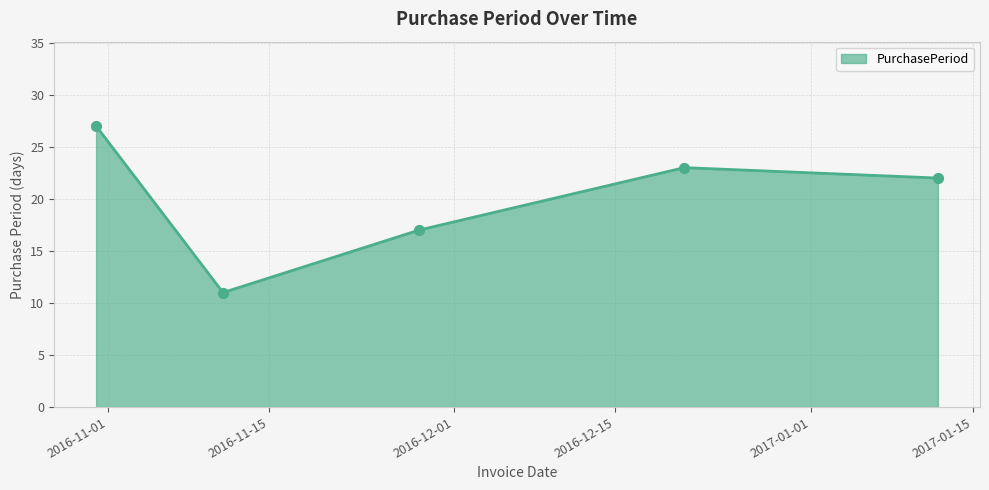

What is the difference between the second highest and second lowest values?

6